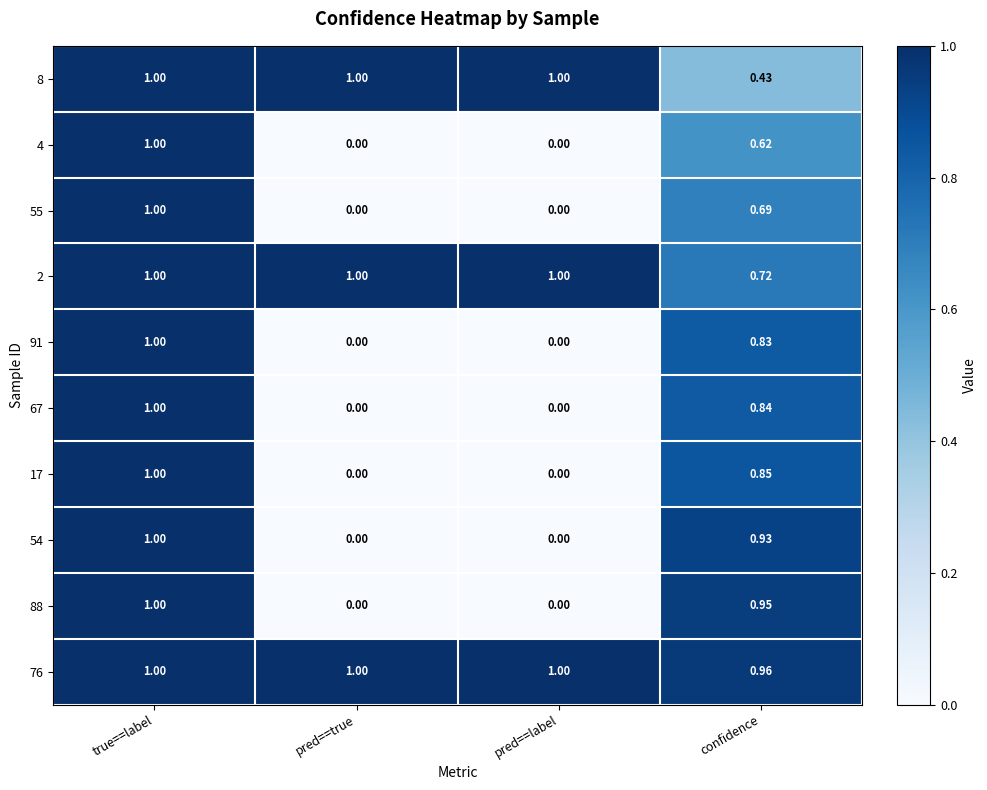

Count the number of categories in the chart.

4